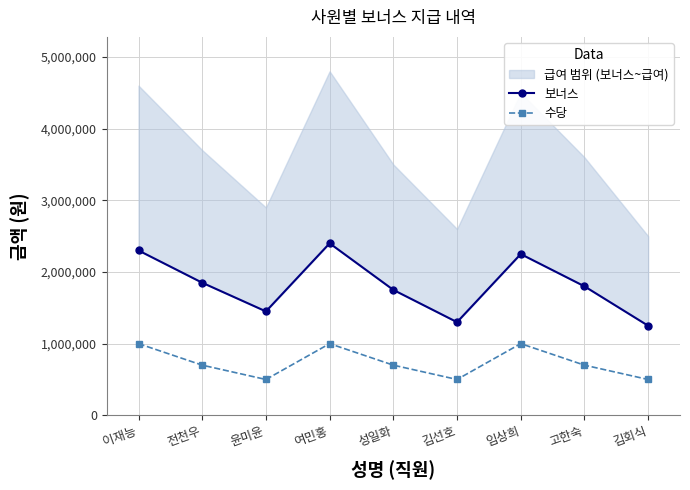

What is the smallest value displayed?

500000